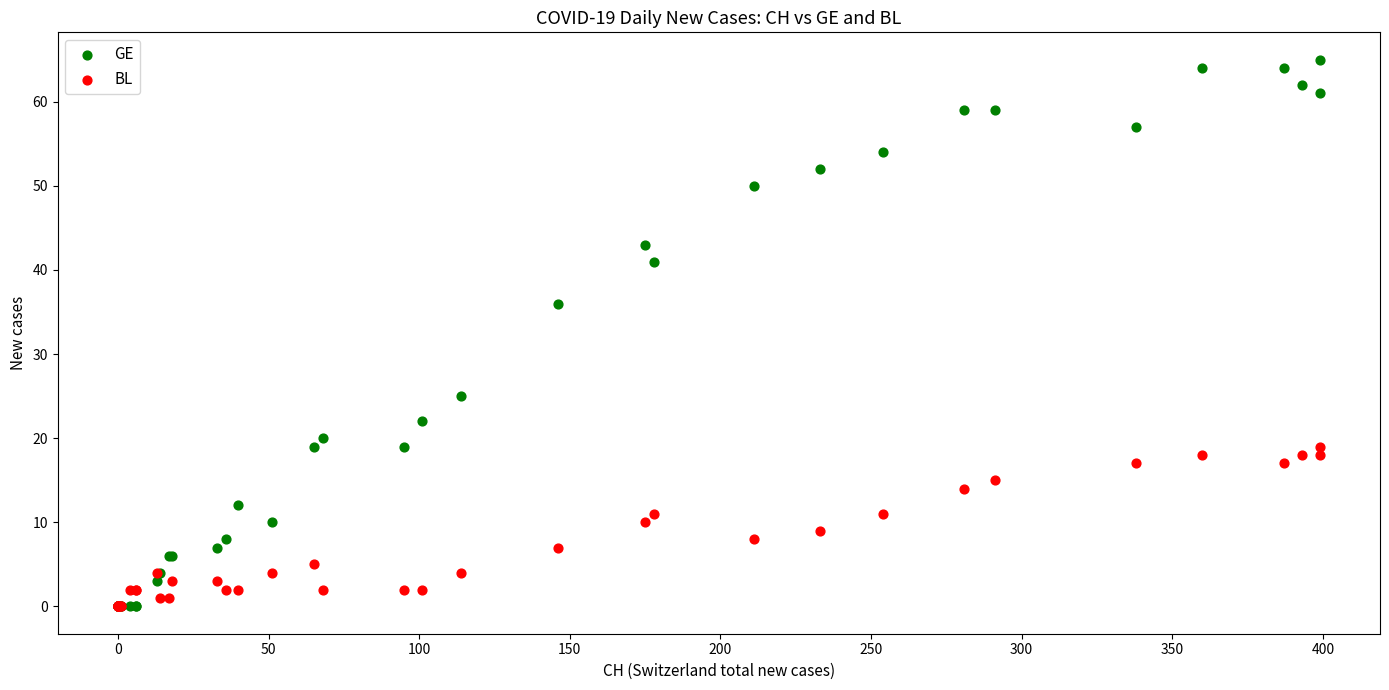

Across all series, what Y value is closest to 32?

36